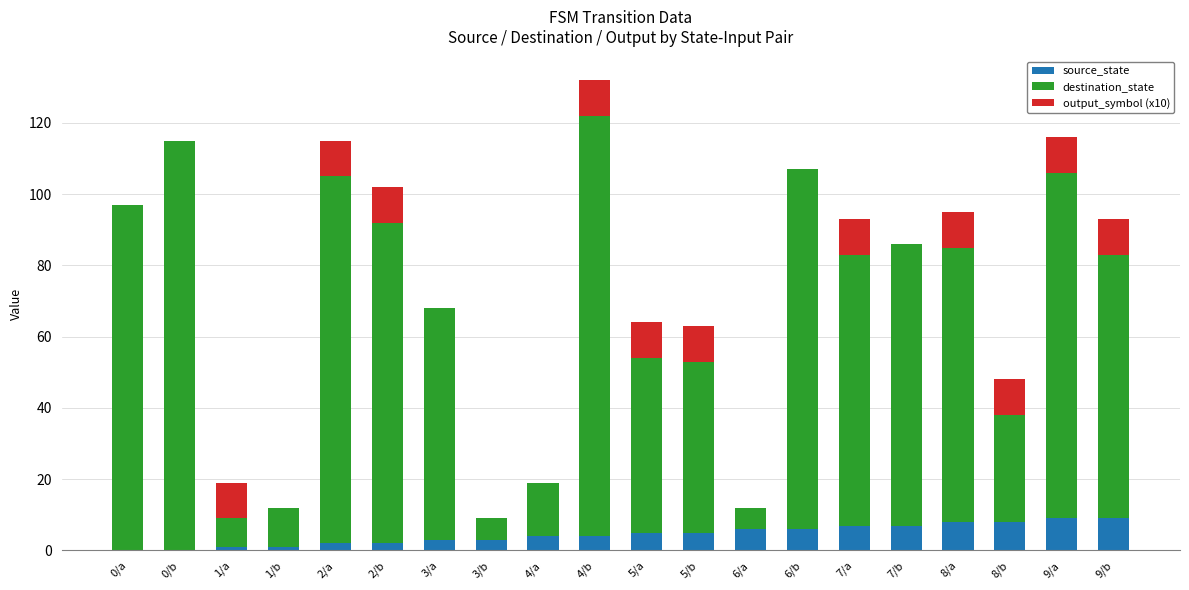

Is it true that source_state equals 4 at 9/b?

False